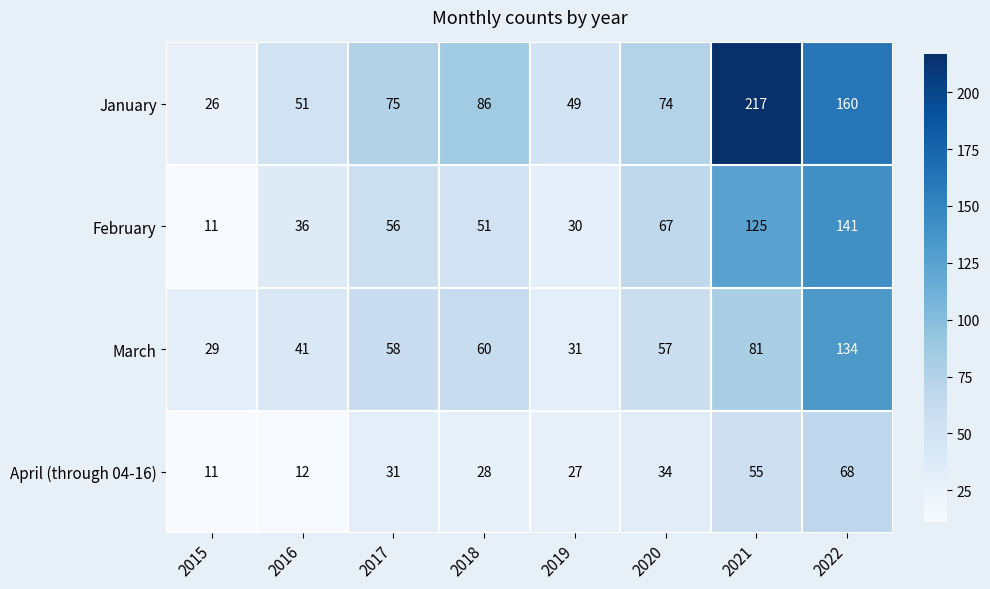

Where is March nearest to the value 81?

2021